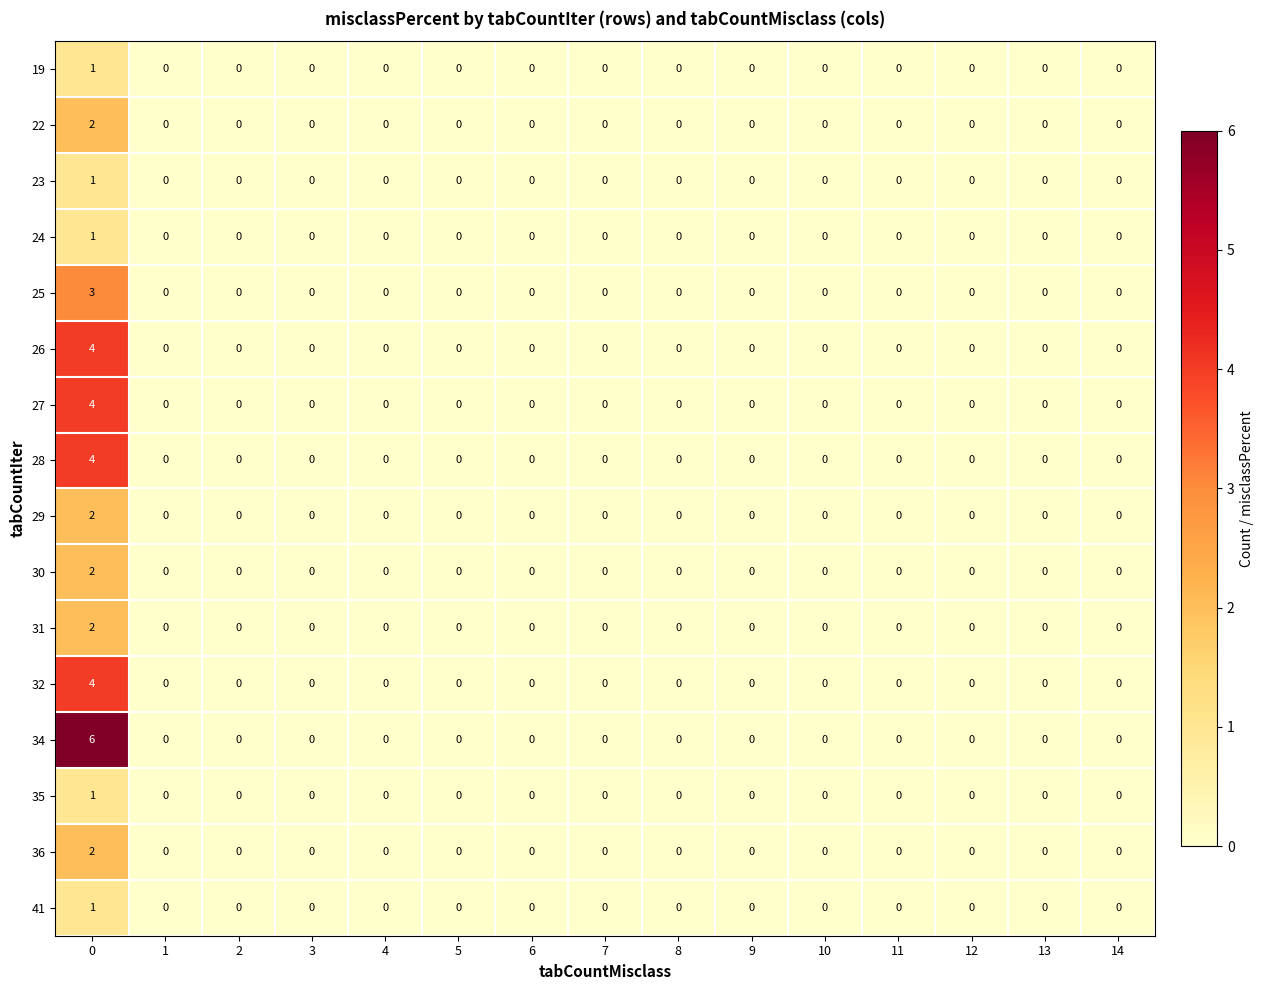

Which series has the largest range (max minus min)?

34